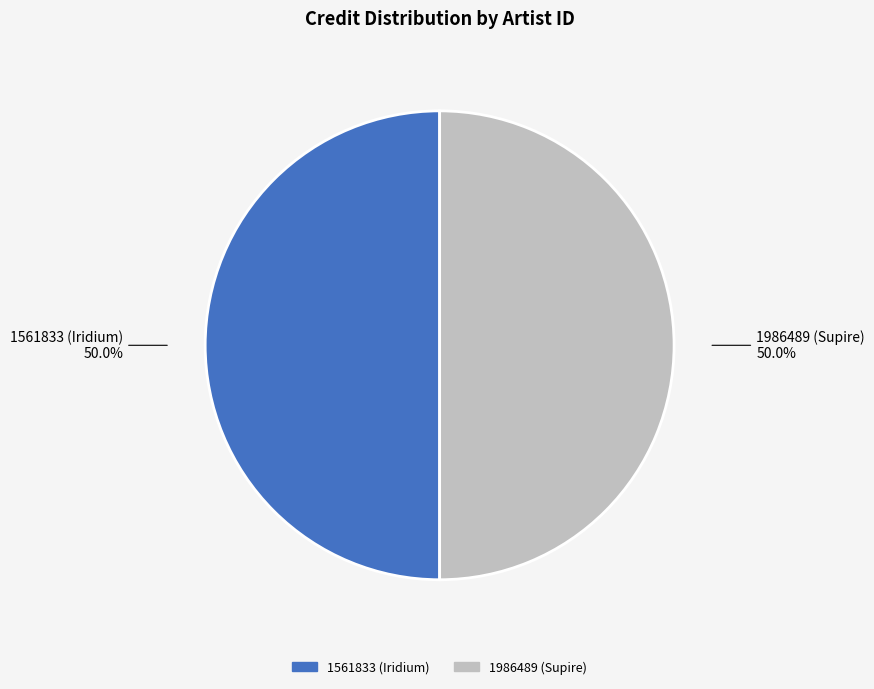

Combined, what portion of the pie is 1986489 (Supire) and 1561833 (Iridium)?

100.0%